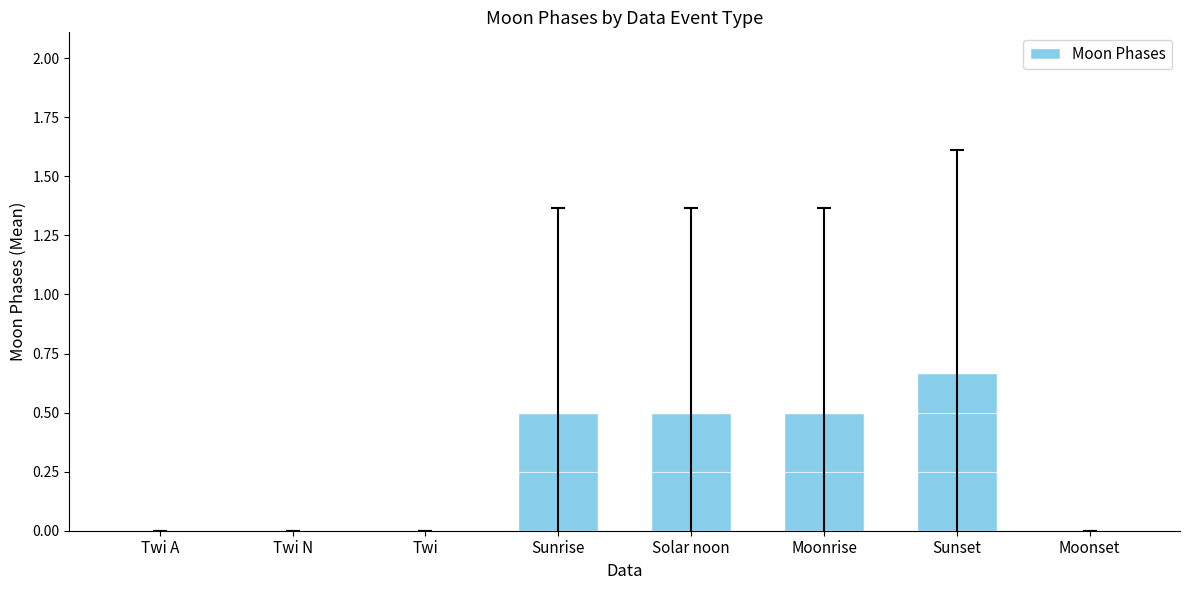

Which category has the highest value across all series?

Sunset